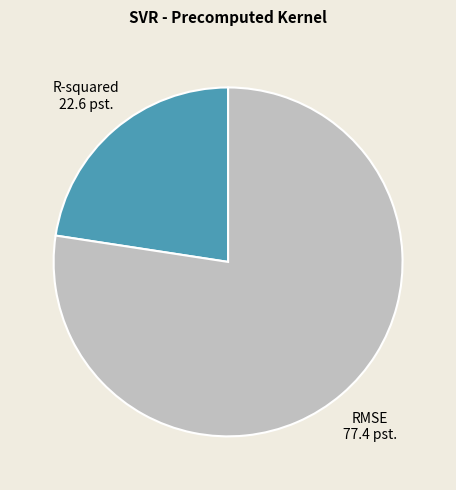

Rank the categories by value from lowest to highest.

R-squared, RMSE